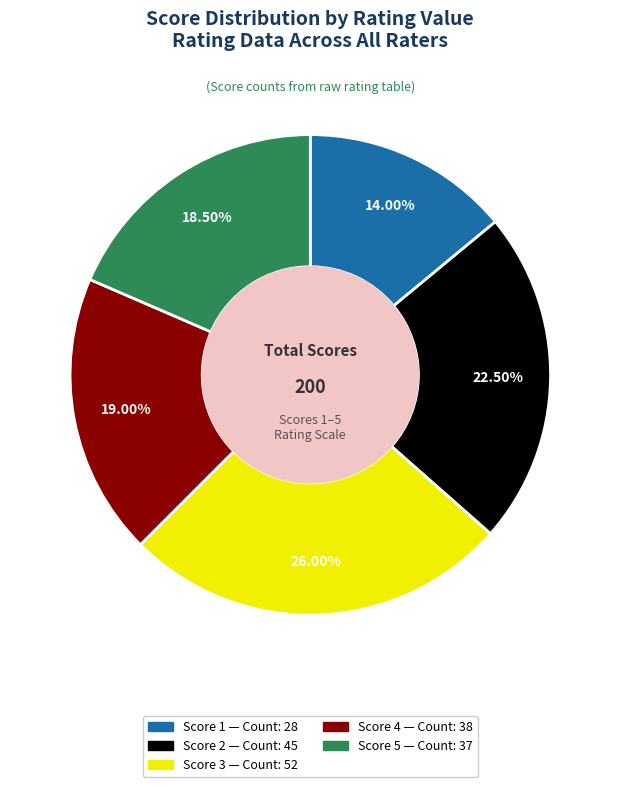

How much of the chart is everything except Score 2?

77.5%